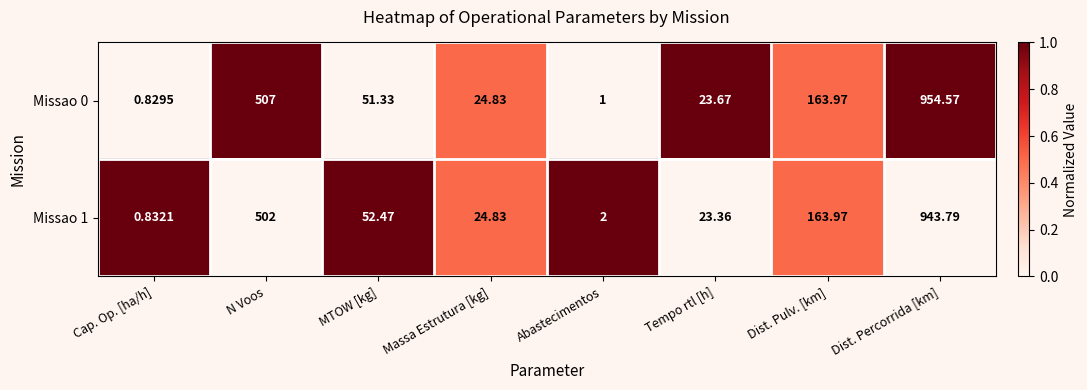

How many data points does each series have?

8